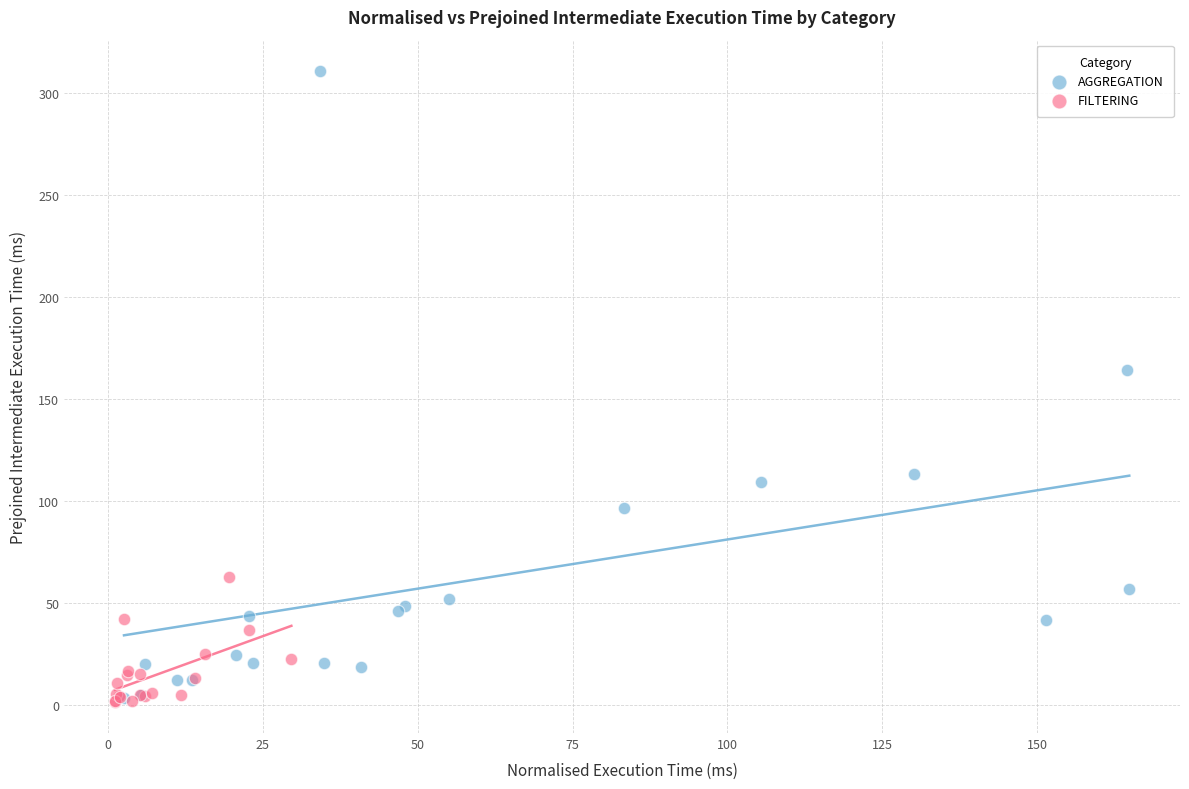

Which series has the largest Y range (max minus min)?

AGGREGATION